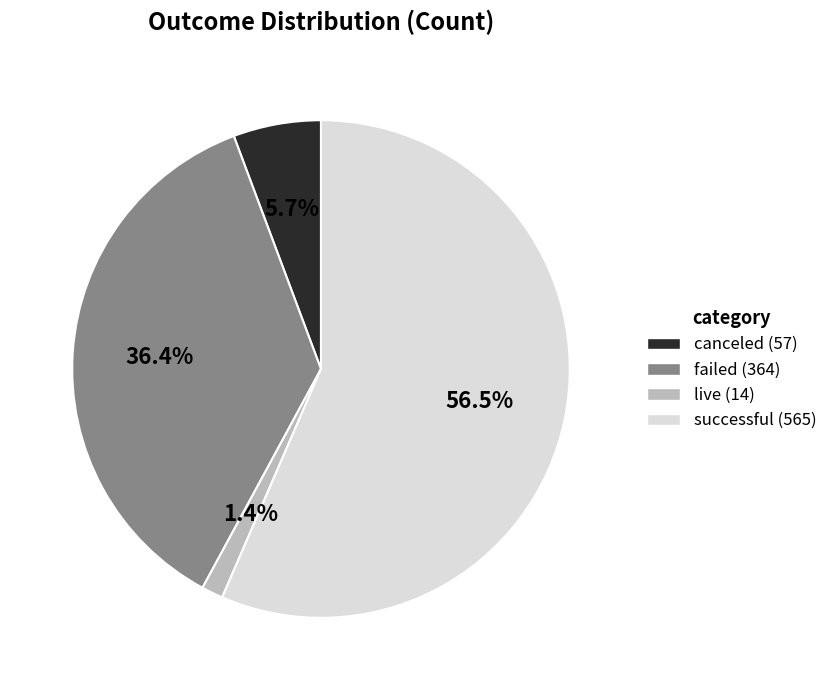

Do failed and successful together represent more than half of the pie?

Yes